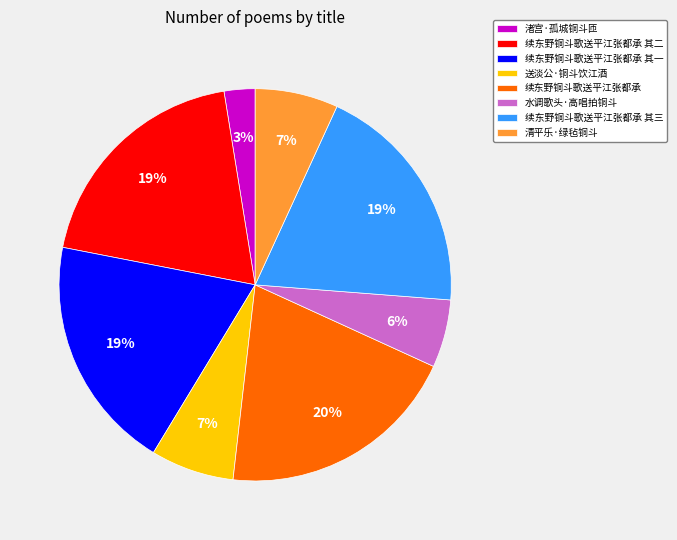

To the nearest percent, what is the combined percentage of 续东野铜斗歌送平江张都承 其一 and 送淡公·铜斗饮江酒?

26%